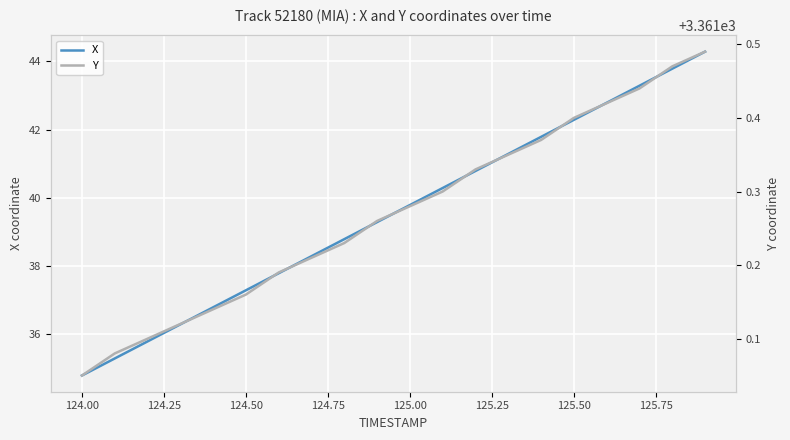

What is the value of the X point at the 2nd from the left?

35.3